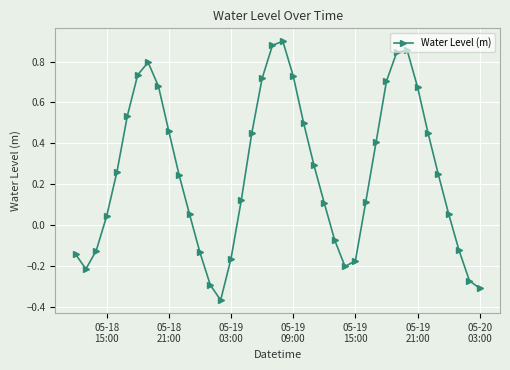

How many interior local peaks (higher than both neighbors) does the data have?

3